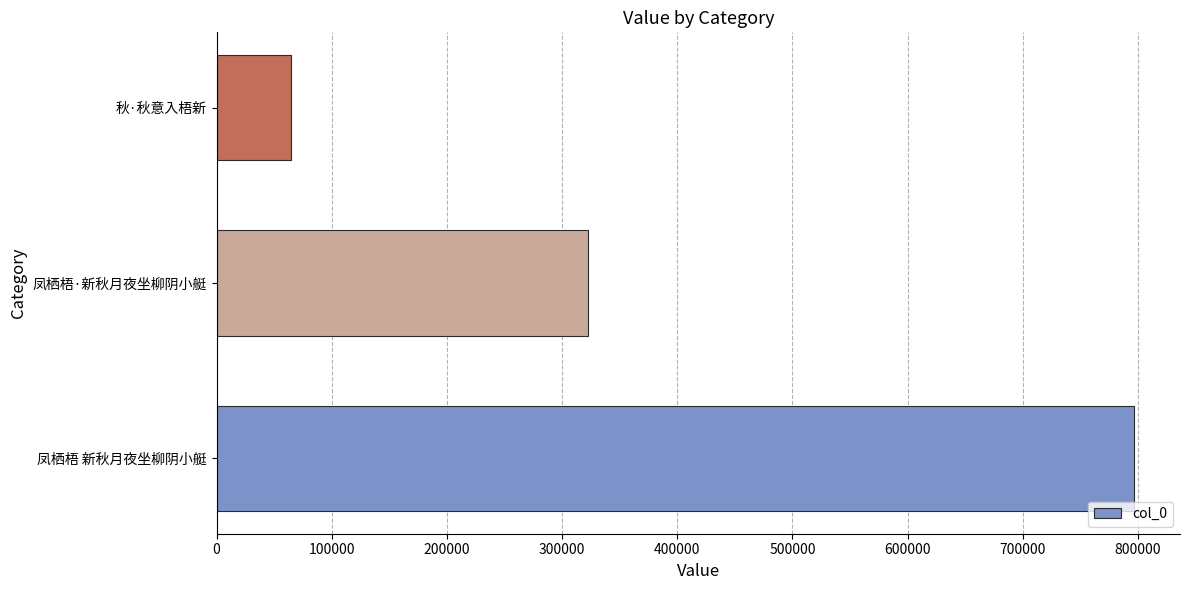

What is the greatest value displayed?

796737